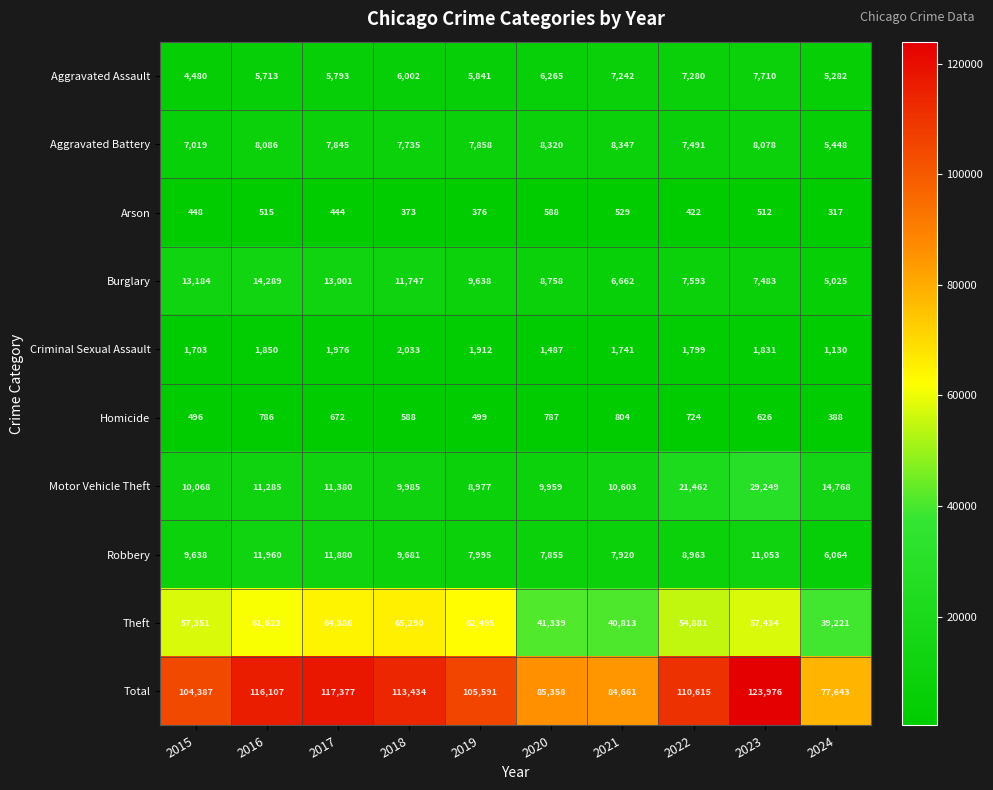

Which series has the largest total across all categories?

Total